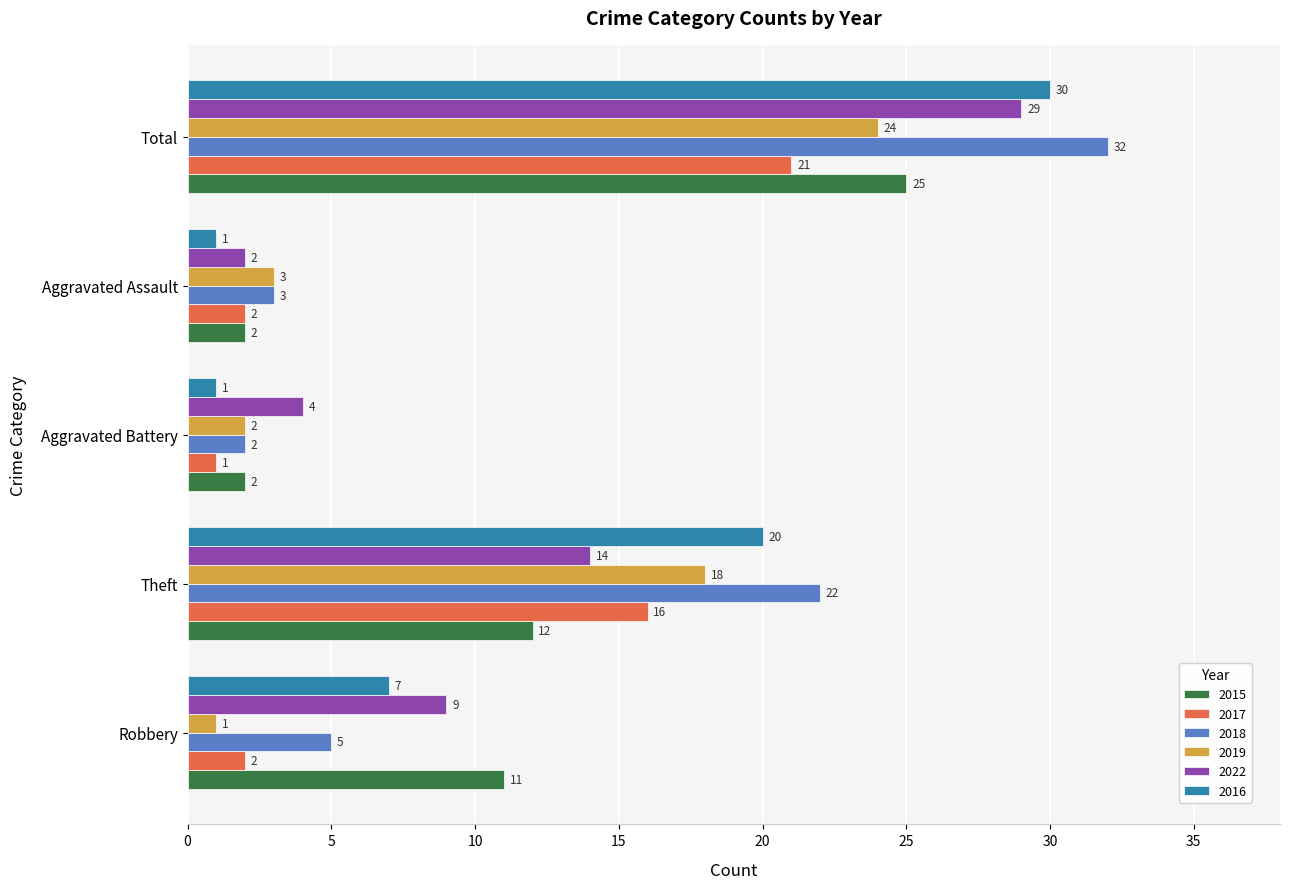

At which label is 2016 closest to 15?

Theft